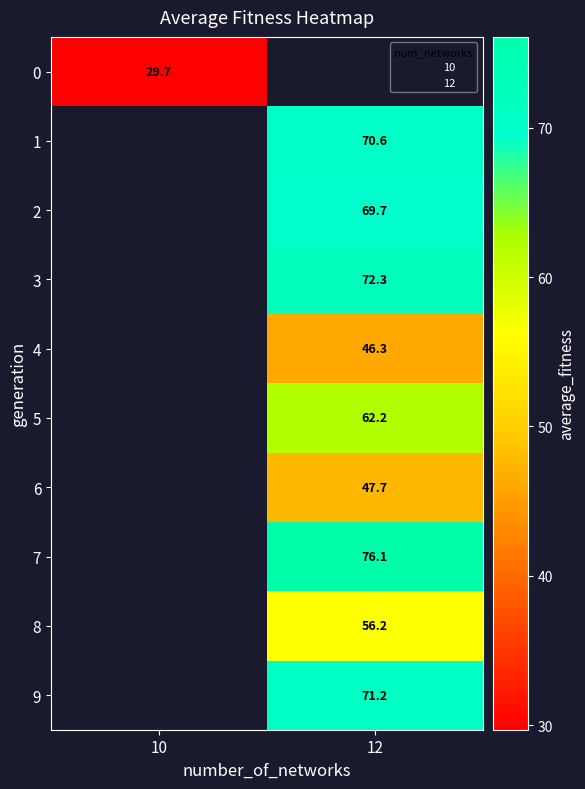

How many values in 8 are above zero?

1